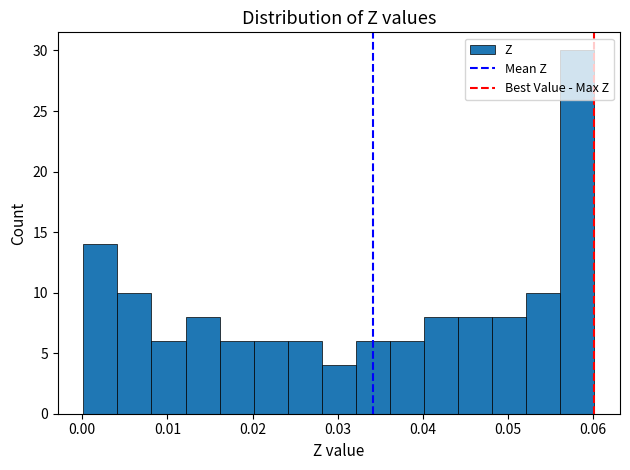

Which range on the x-axis has the tallest bar?

0.056 to 0.060